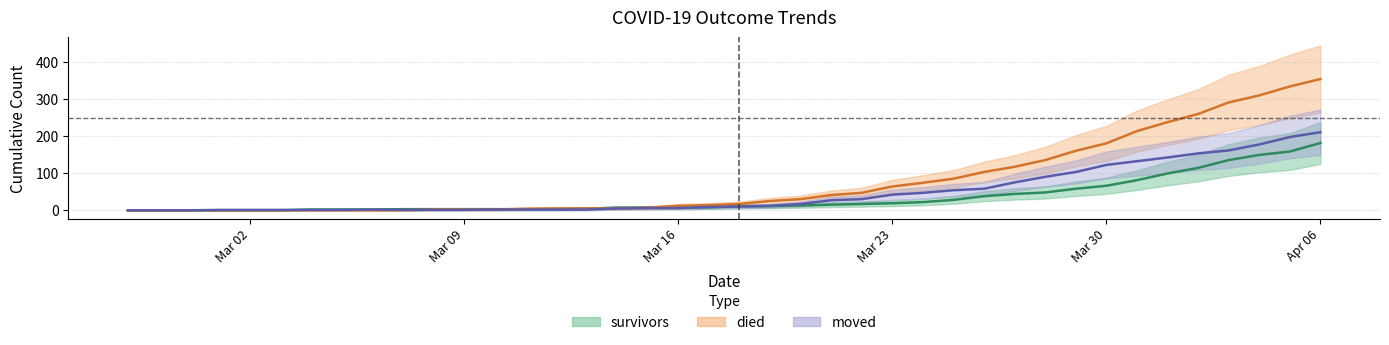

At which category is the sum across all series the highest?

Apr 06